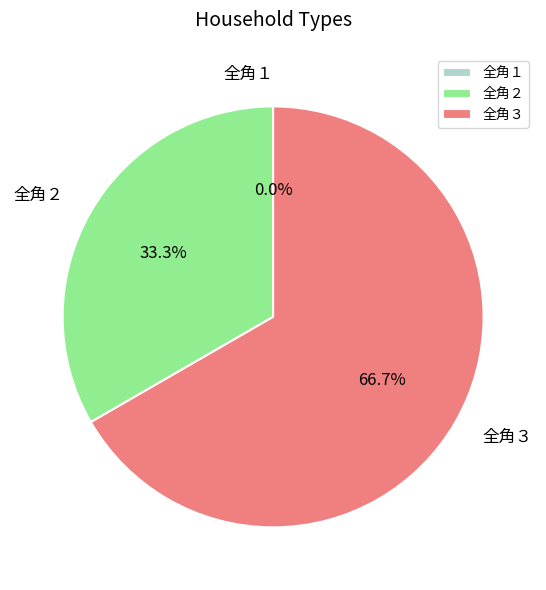

What is the change in value from 全角１ to 全角３?

+2